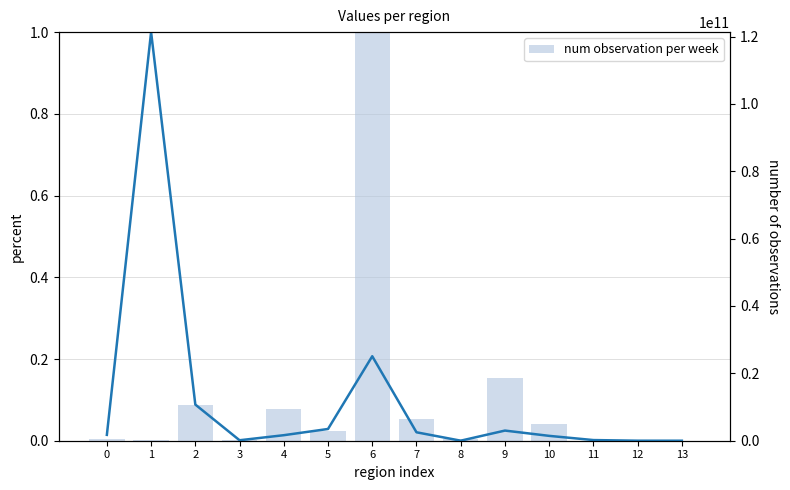

What is the approximate value of from format (normalized) at 2?

0.1